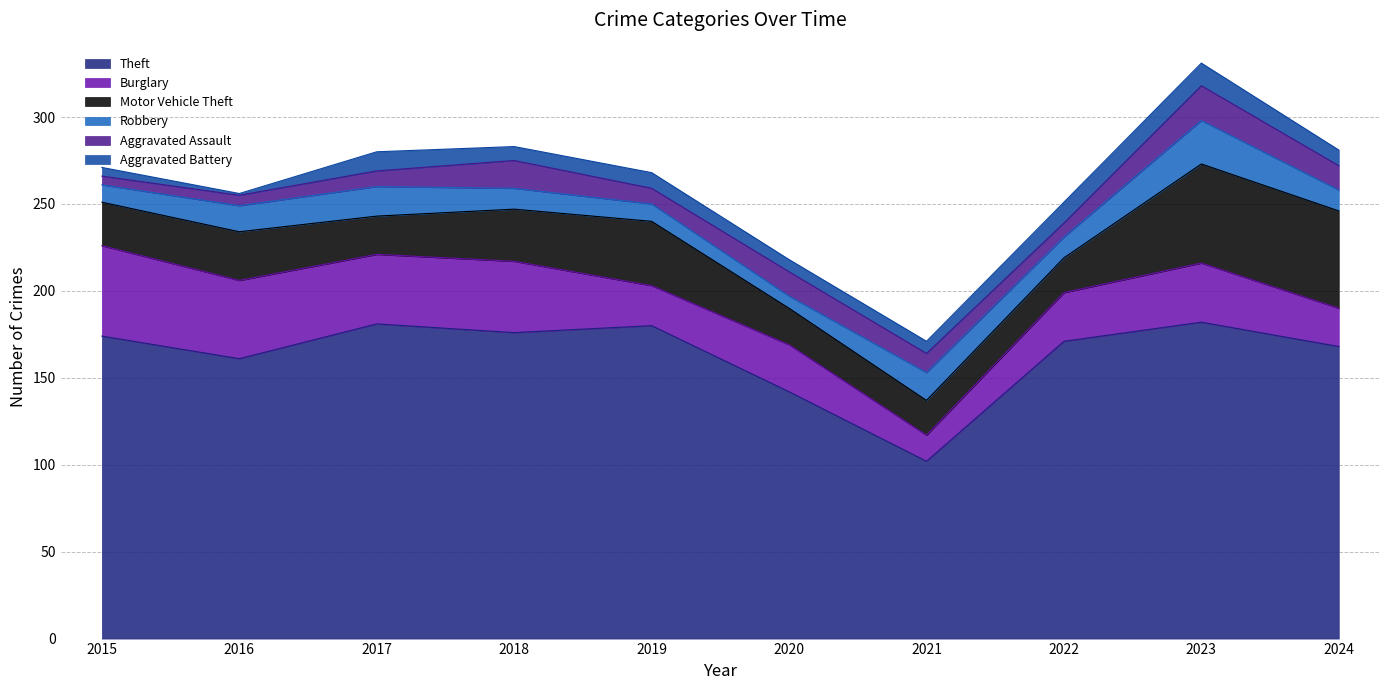

What is the approximate value of Theft at 2019?

180